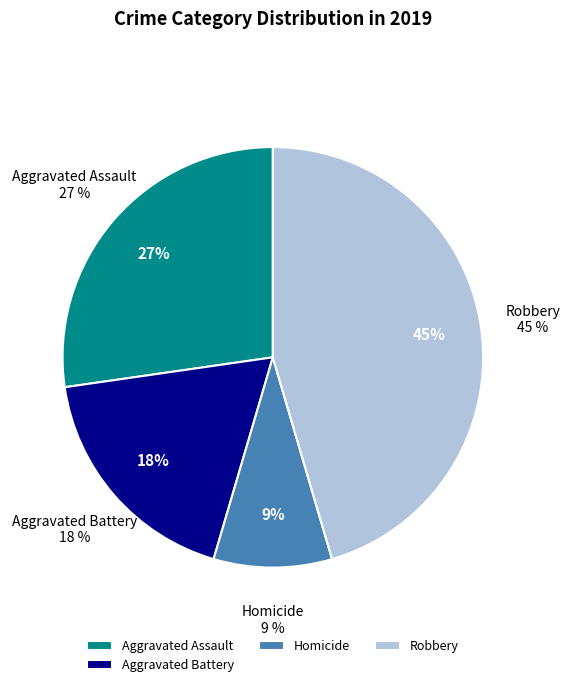

Does Homicide account for over 50% of the chart?

No